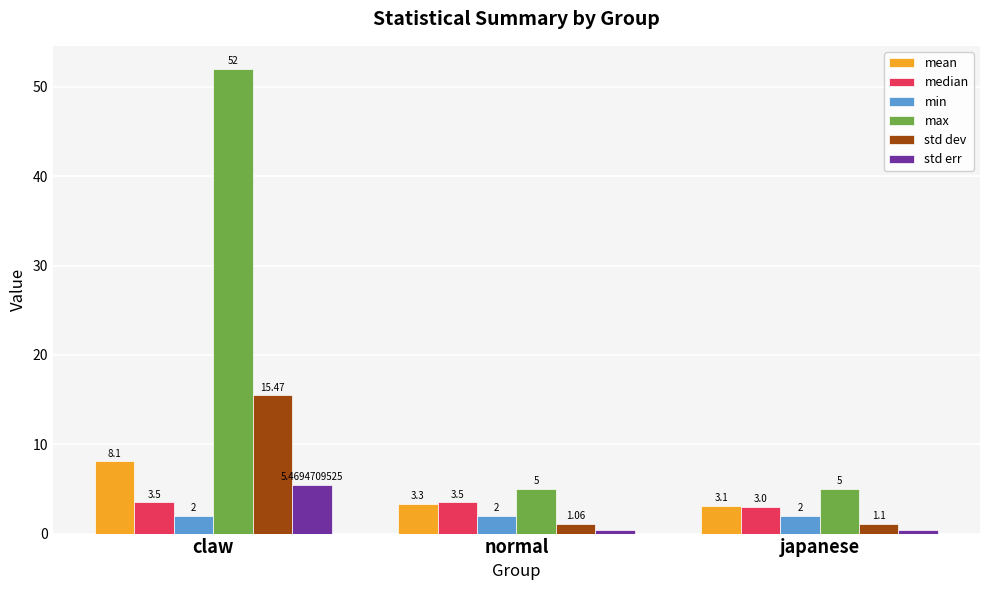

What position from the right is normal?

2